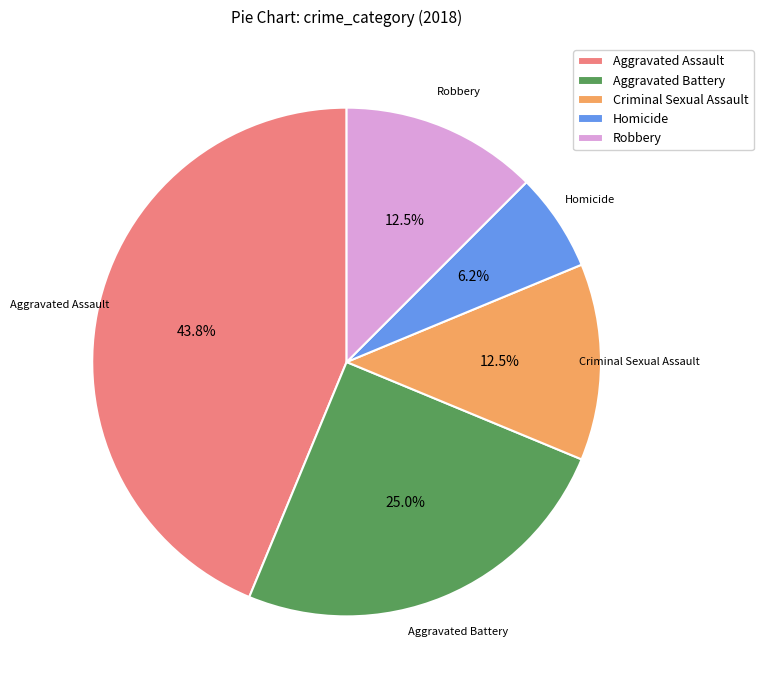

What is the smallest slice in the pie chart?

Homicide